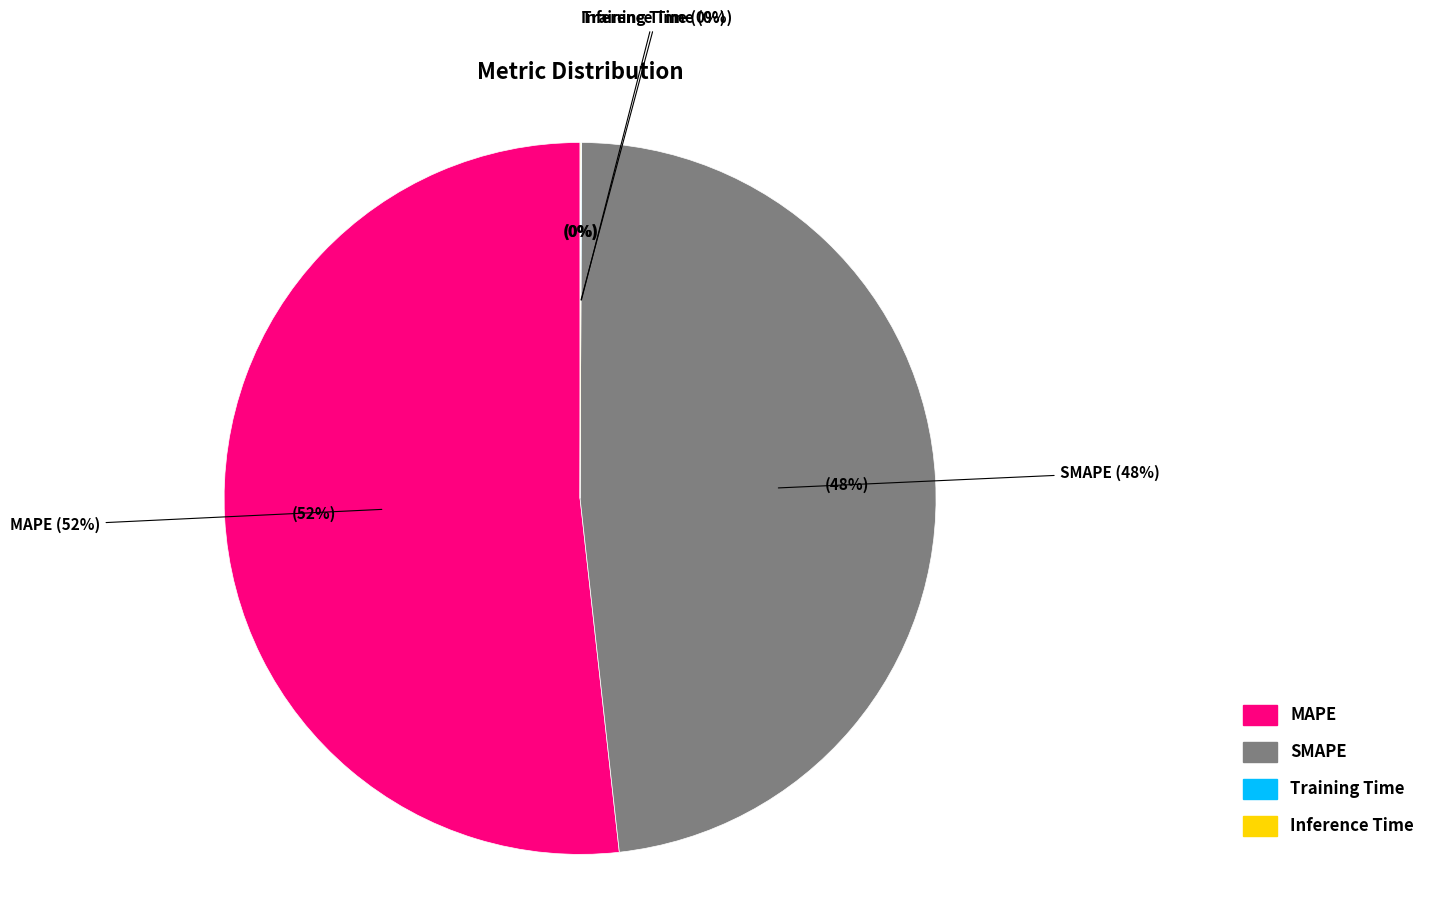

What percentage do SMAPE and Training Time together represent?

48.2%